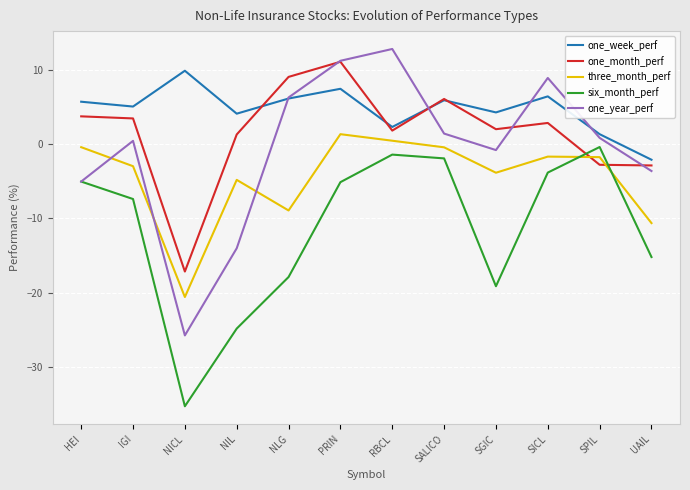

True or false: three_month_perf has more than 2 interior local peaks.

True